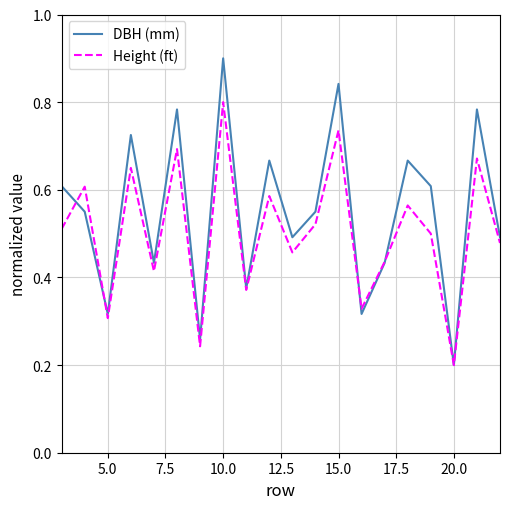

Which series has the largest total across all categories?

DBH (mm)